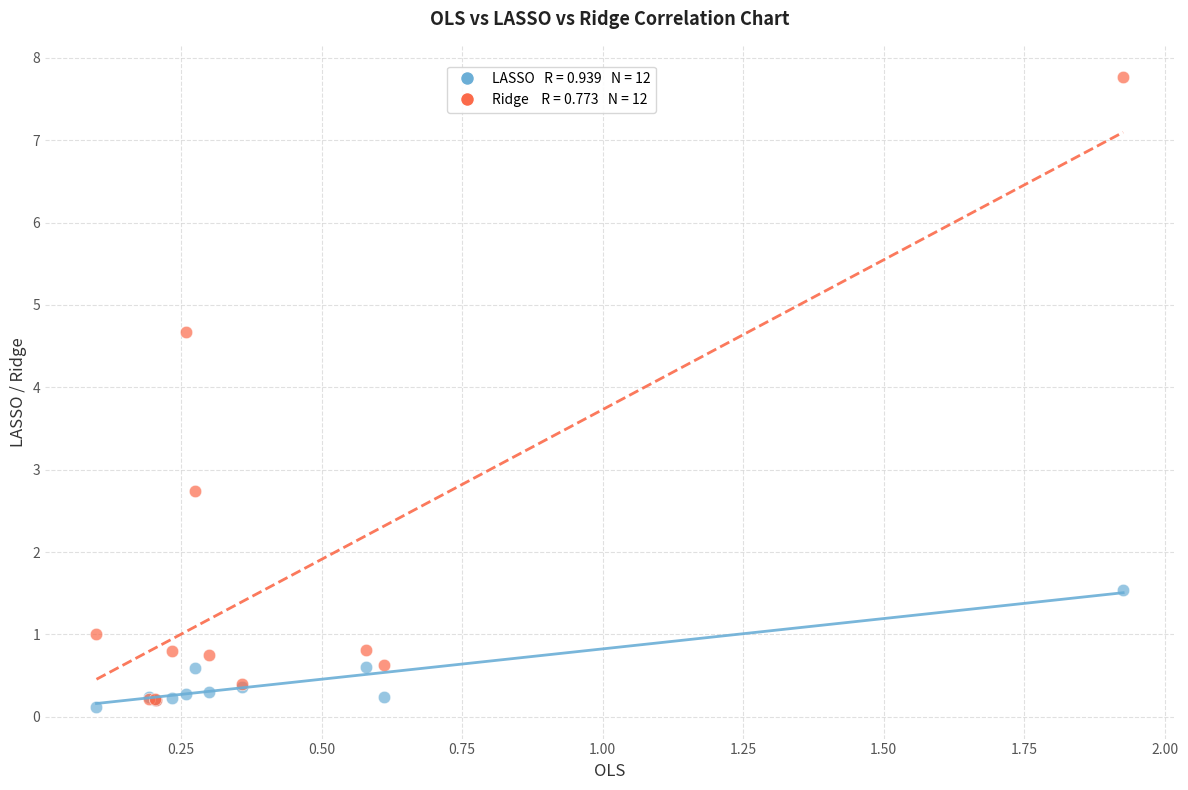

Across all series, what Y value is closest to 3?

2.7